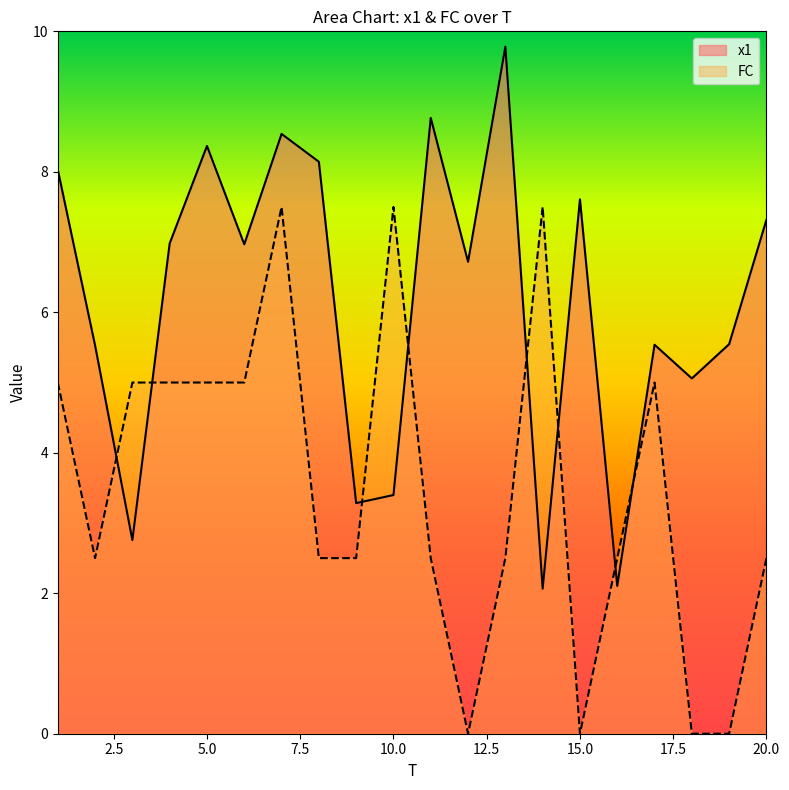

Is the value of x1 at 8 greater than the value of FC at 5?

Yes